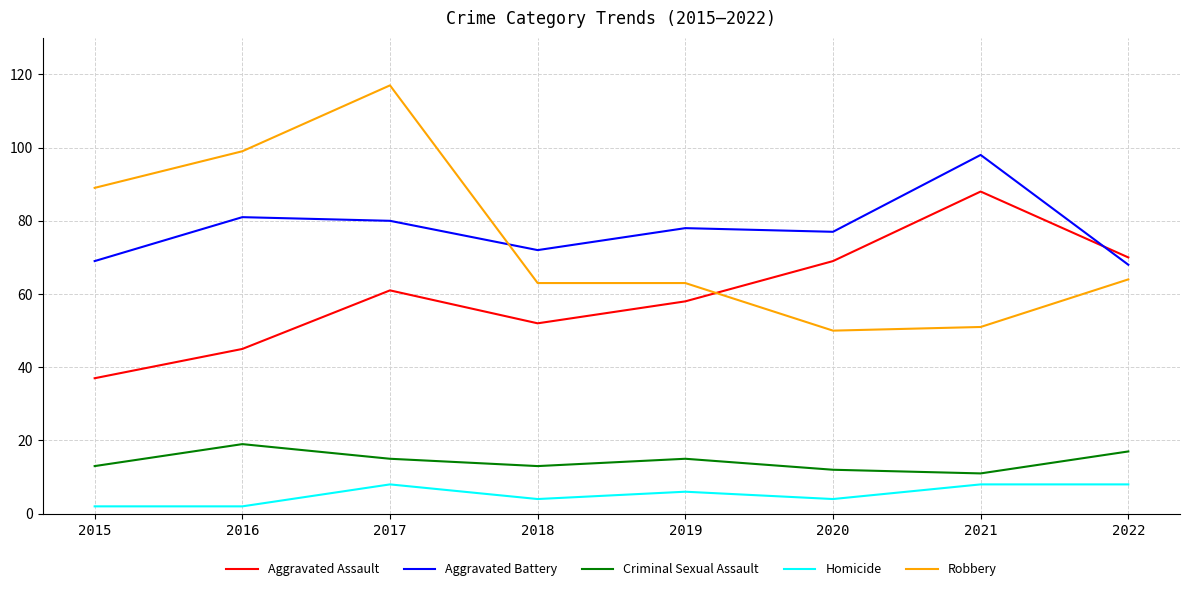

Which series changed the most between 2015 and 2018?

Robbery